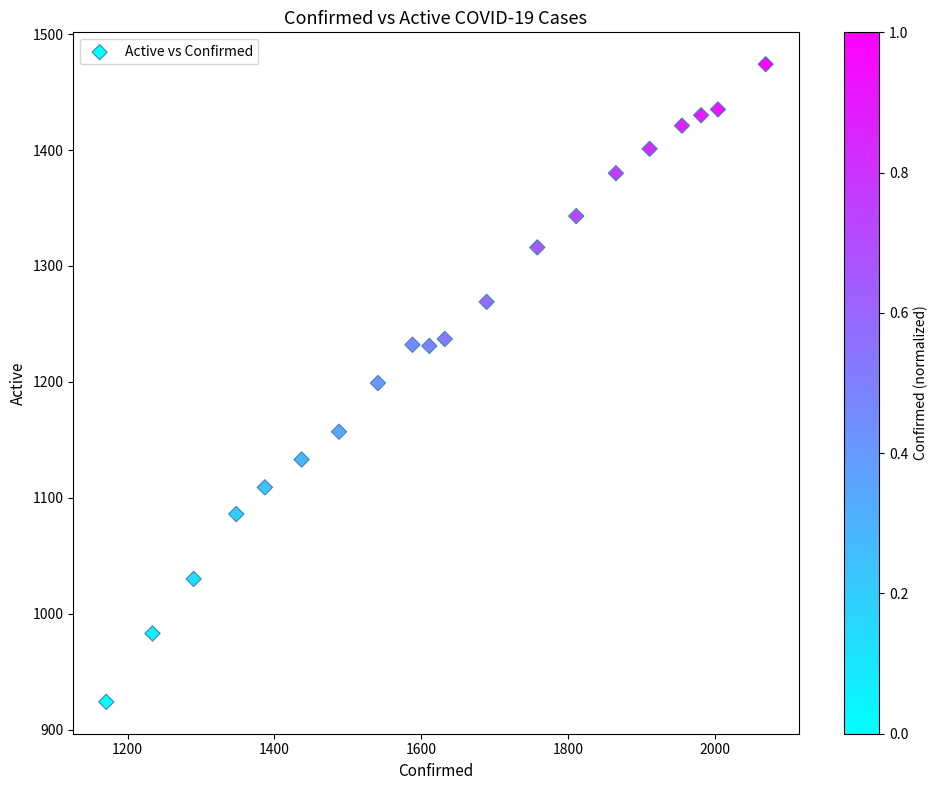

What is the range of X values (max minus min)?

898